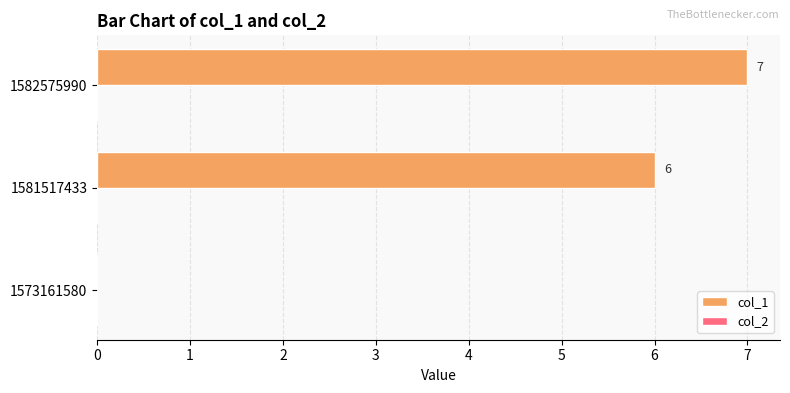

Which has a higher value, 1582575990 or 1573161580?

1582575990